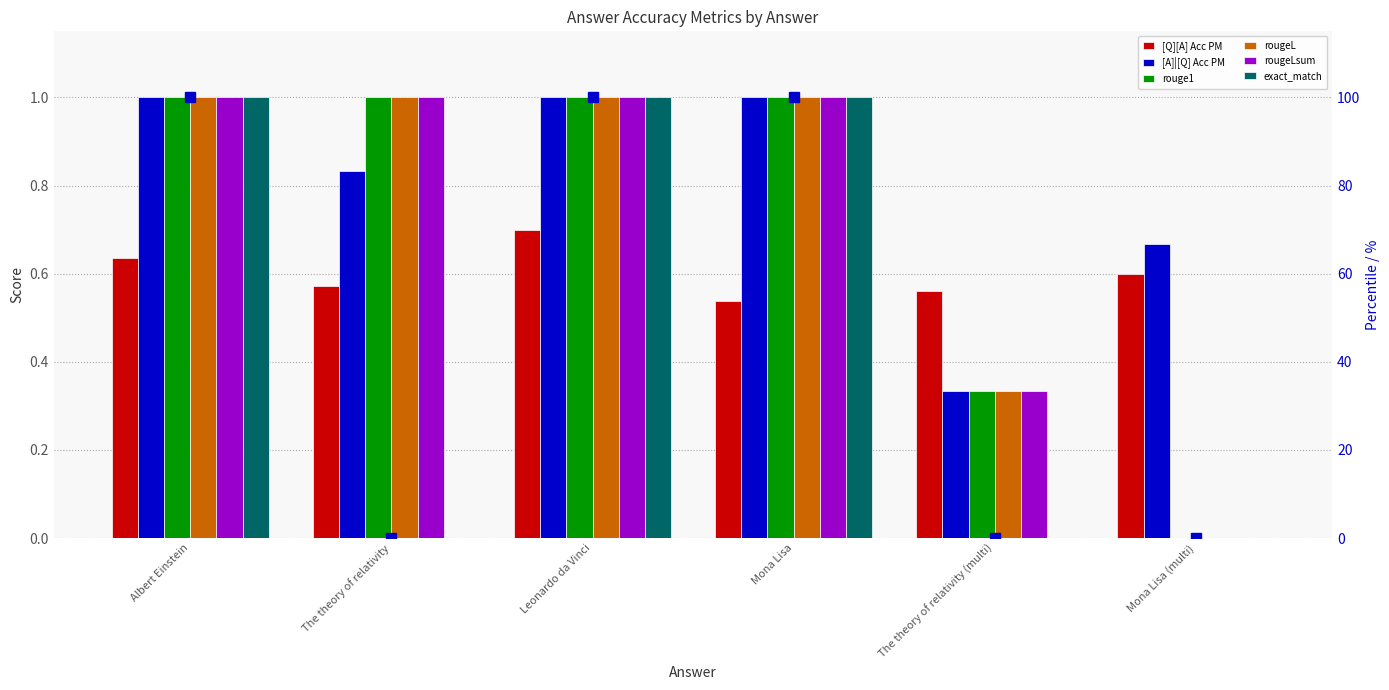

Reading right to left, extract all data points from this chart.

[Q][A] Acc PM: 0.6	0.6	0.5	0.7	0.6	0.6
[A]|[Q] Acc PM: 0.7	0.3	1.0	1.0	0.8	1.0
rouge1: 0.0	0.3	1.0	1.0	1.0	1.0
rougeL: 0.0	0.3	1.0	1.0	1.0	1.0
rougeLsum: 0.0	0.3	1.0	1.0	1.0	1.0
exact_match: 0.0	0.0	1.0	1.0	0.0	1.0